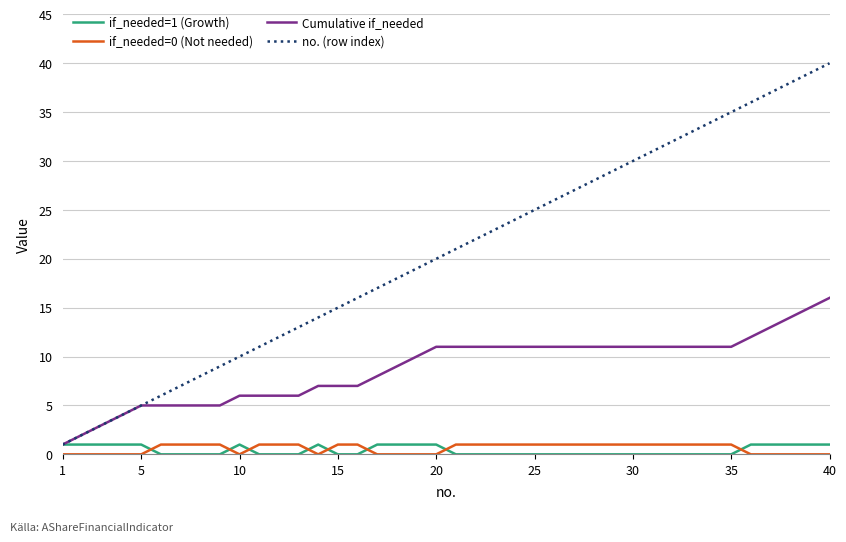

What is the highest value of the no. (row index) series?

40